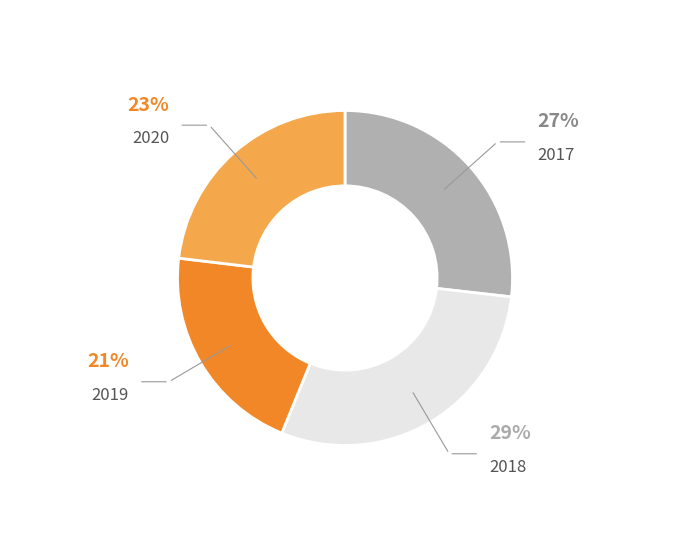

To the nearest percent, what is the average slice percentage?

25%